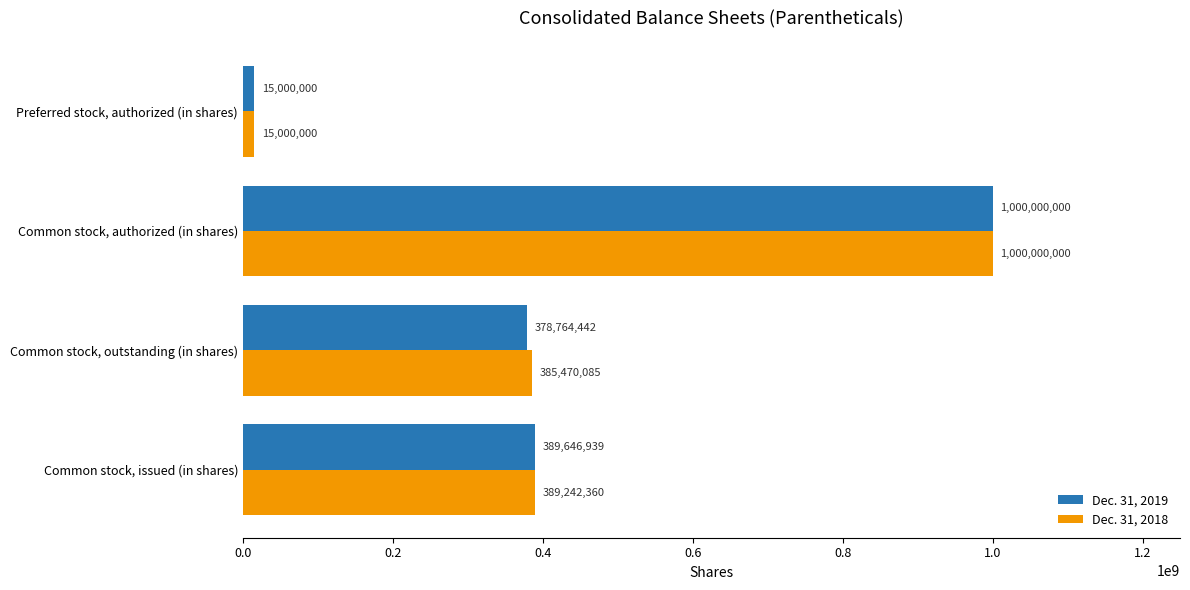

Read the Dec. 31, 2018 value at Common stock, issued (in shares), to the nearest 100.

389242400